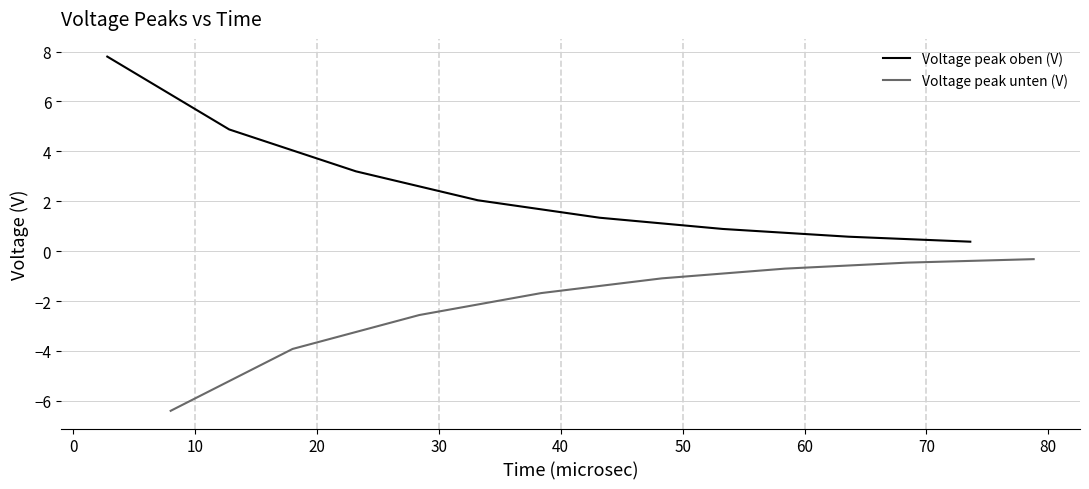

What is the minimum value for Voltage peak unten (V)?

-6.4